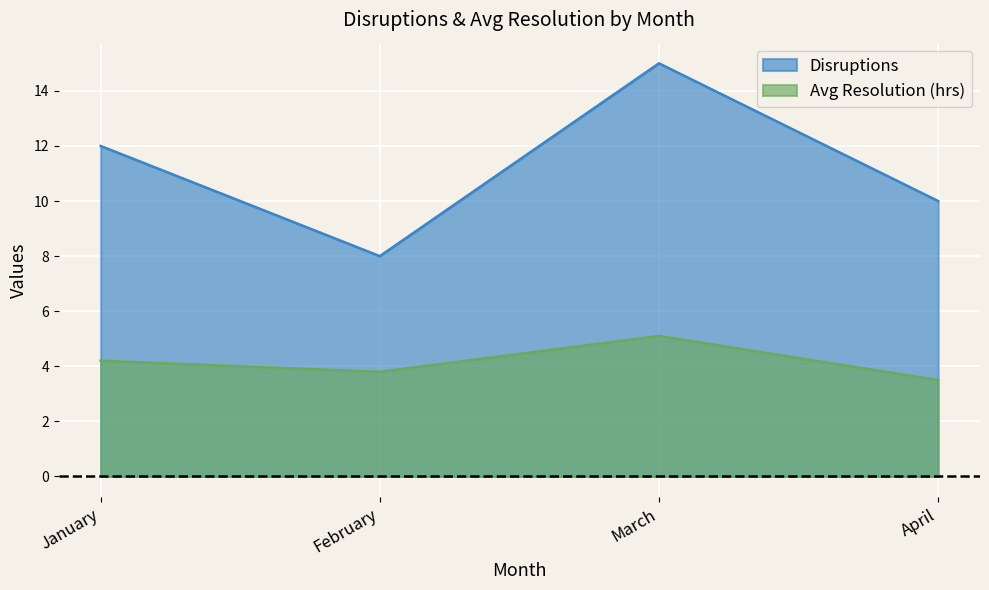

At which category does the chart reach its peak across all series?

March